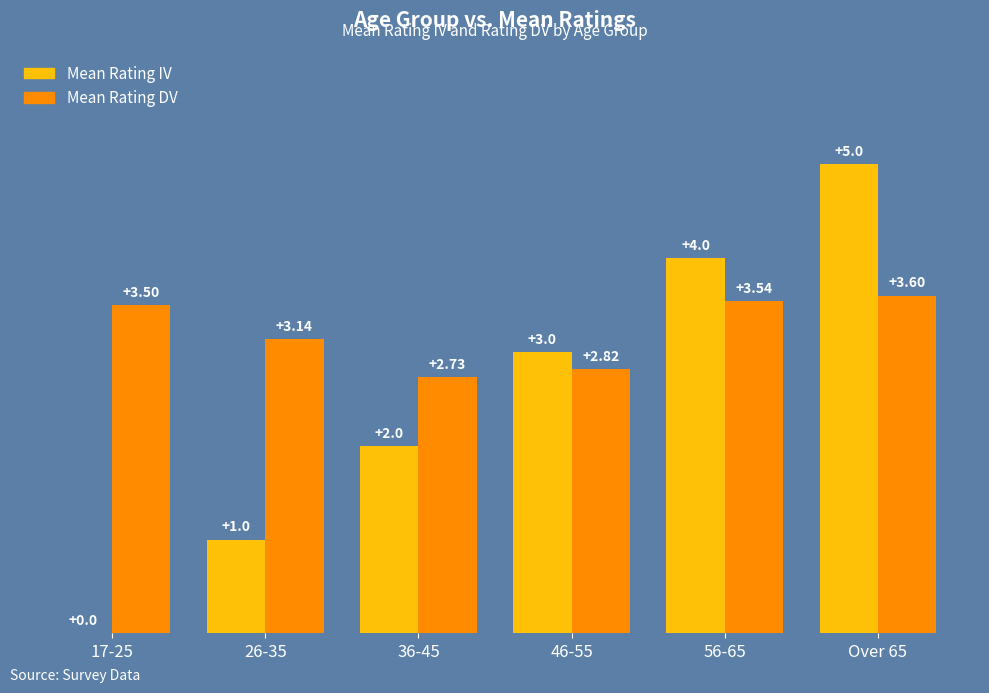

At which category is the sum across all series the highest?

Over 65